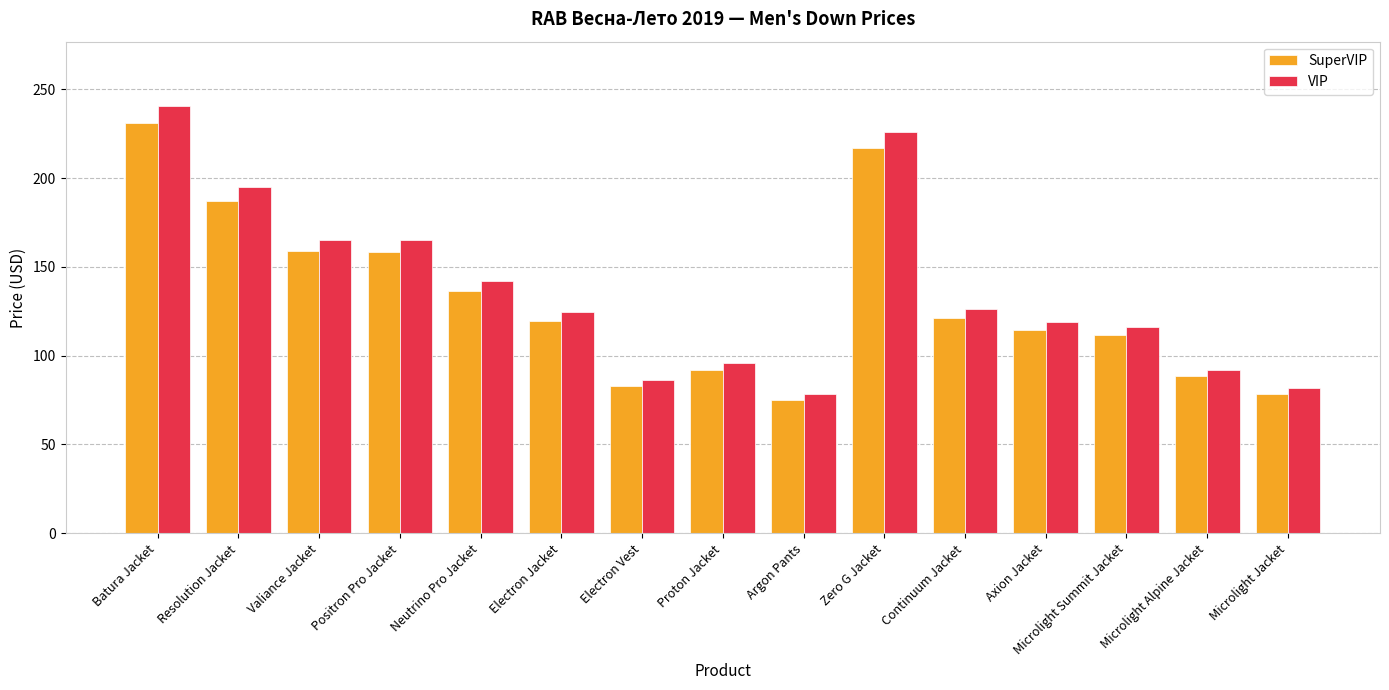

How many bars are there in total?

30